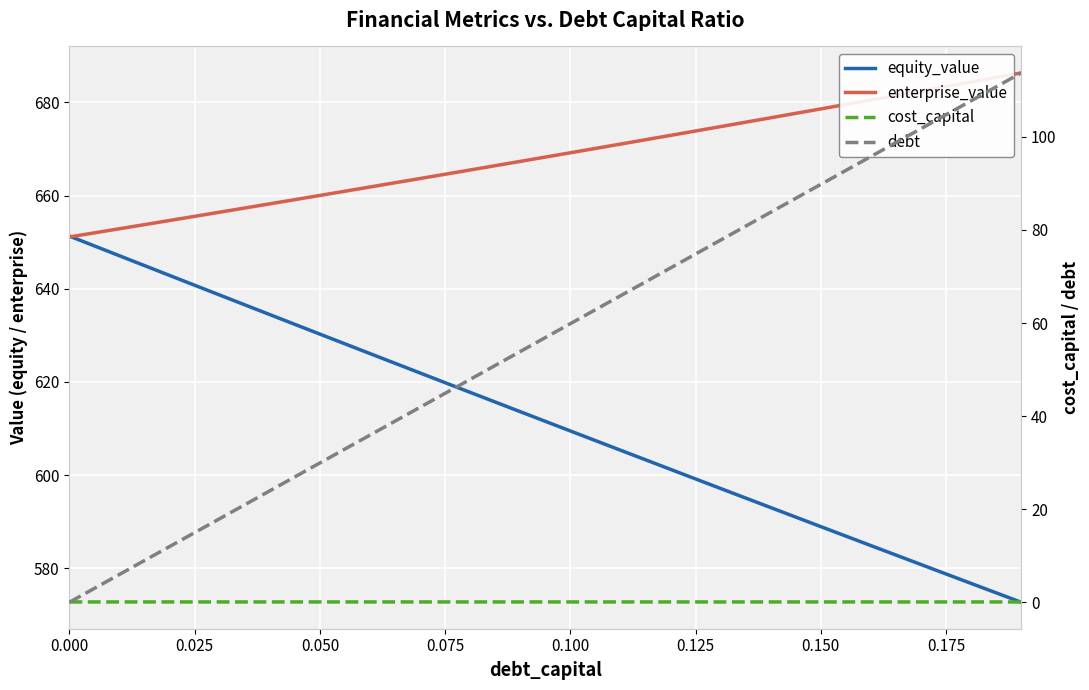

How many lines are shown in the chart?

4